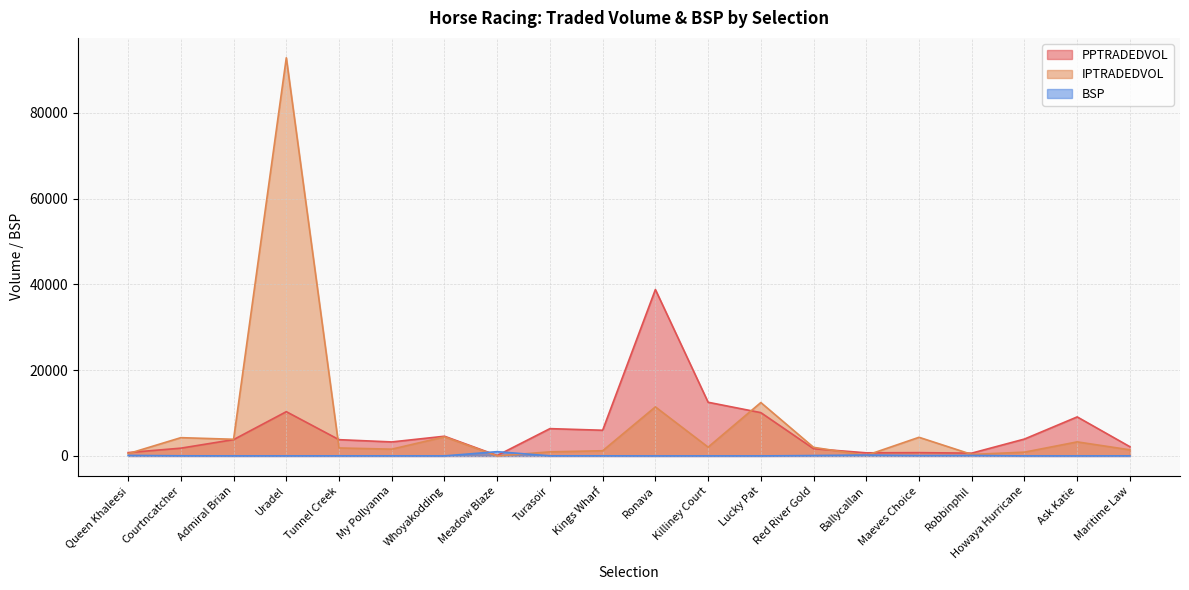

At how many categories does at least one series exceed 42167?

1